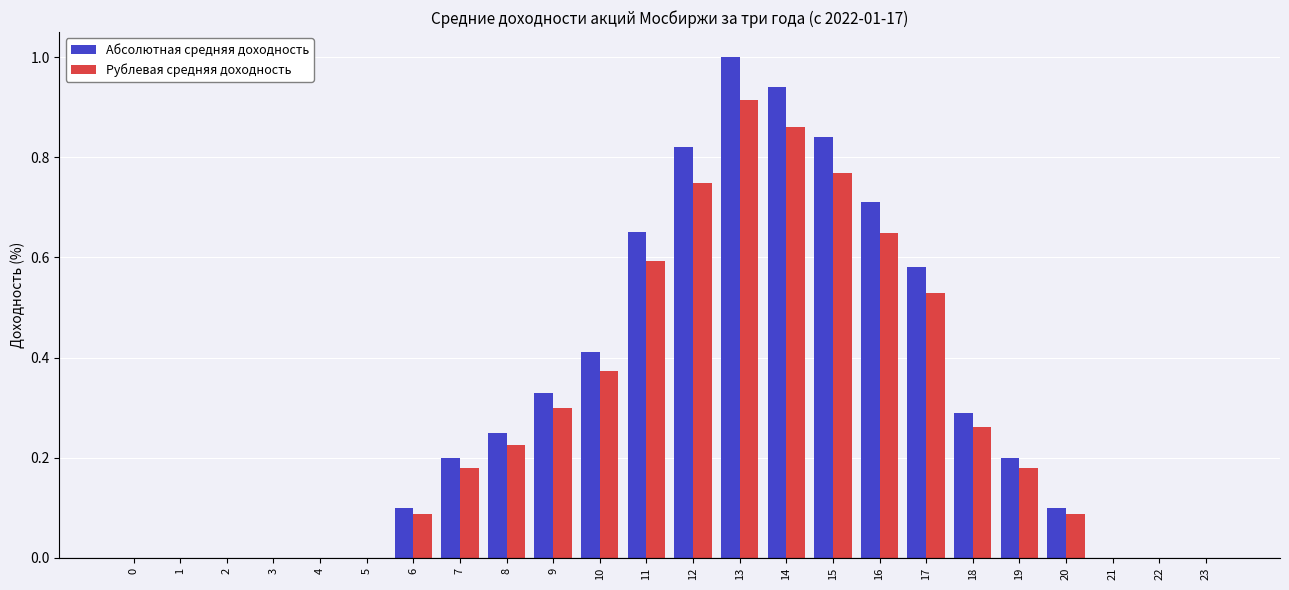

What is the greatest value displayed?

1.0